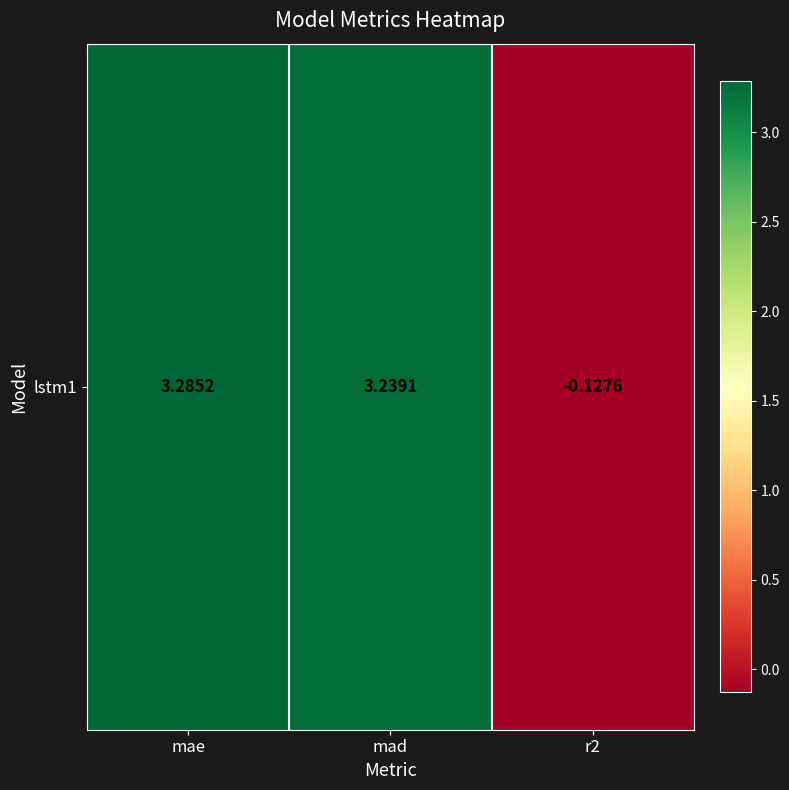

Reading right to left, list all the values displayed in this chart.

-0.1	3.2	3.3